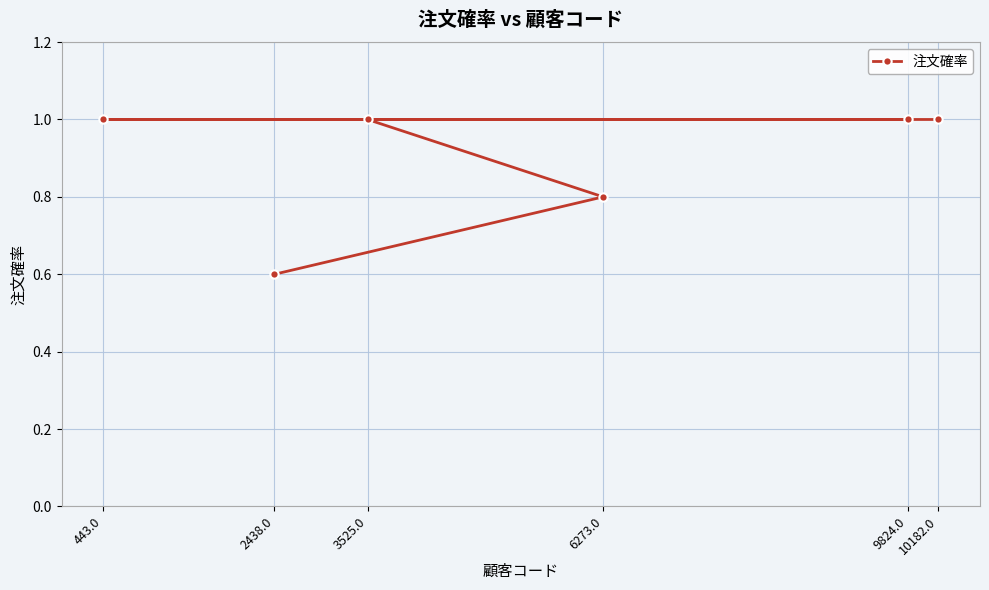

How many categories are shown in the chart?

6